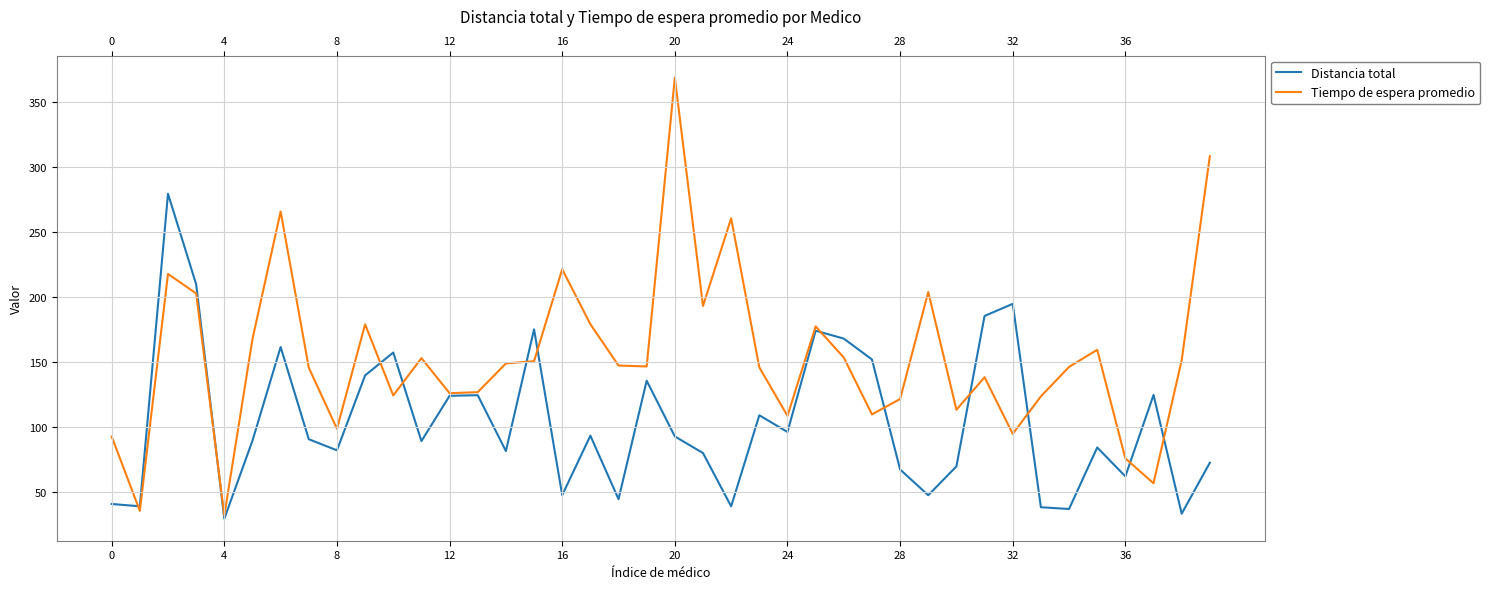

Which series has the largest range (max minus min)?

Tiempo de espera promedio